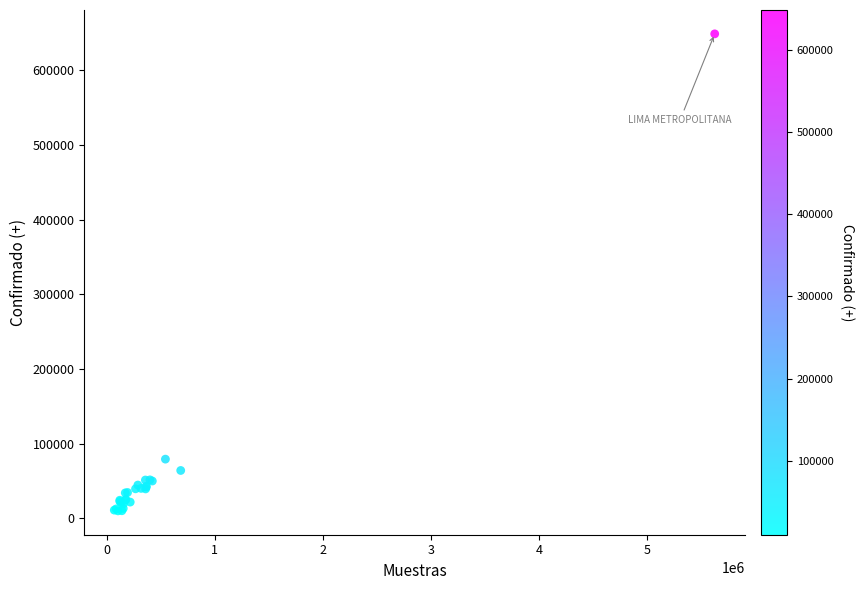

What Y value in the scatter plot is closest to 329390?

79151